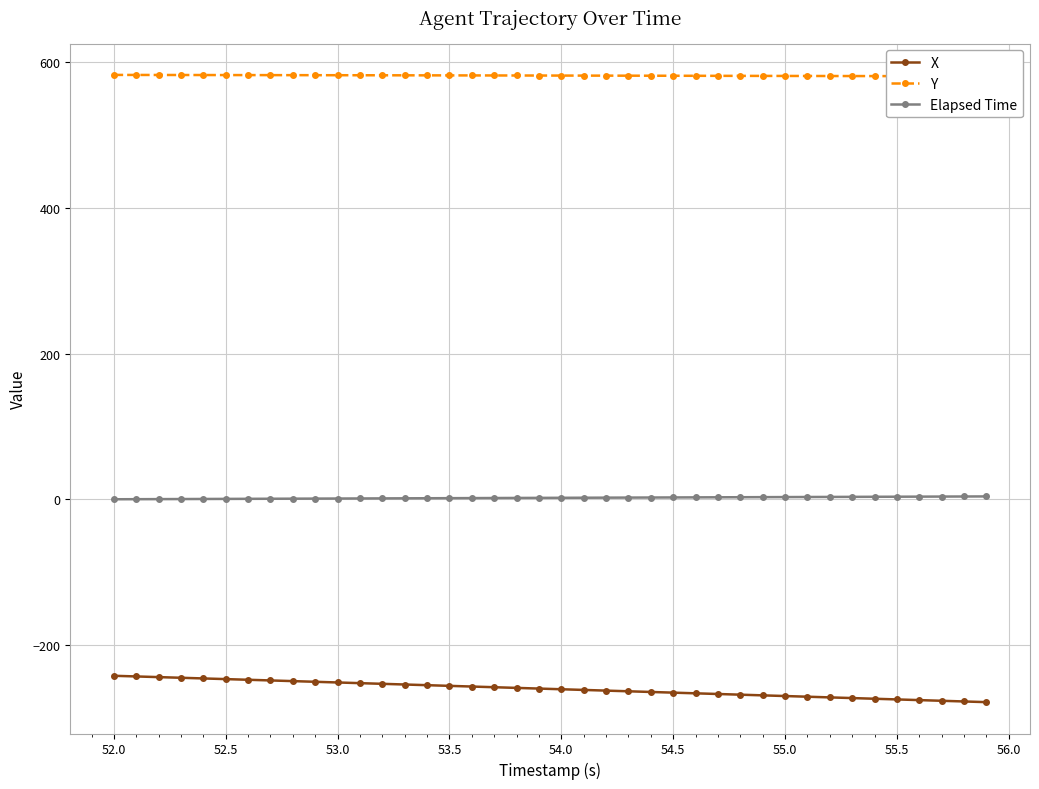

True or false: X and Elapsed Time intersect in this chart.

False